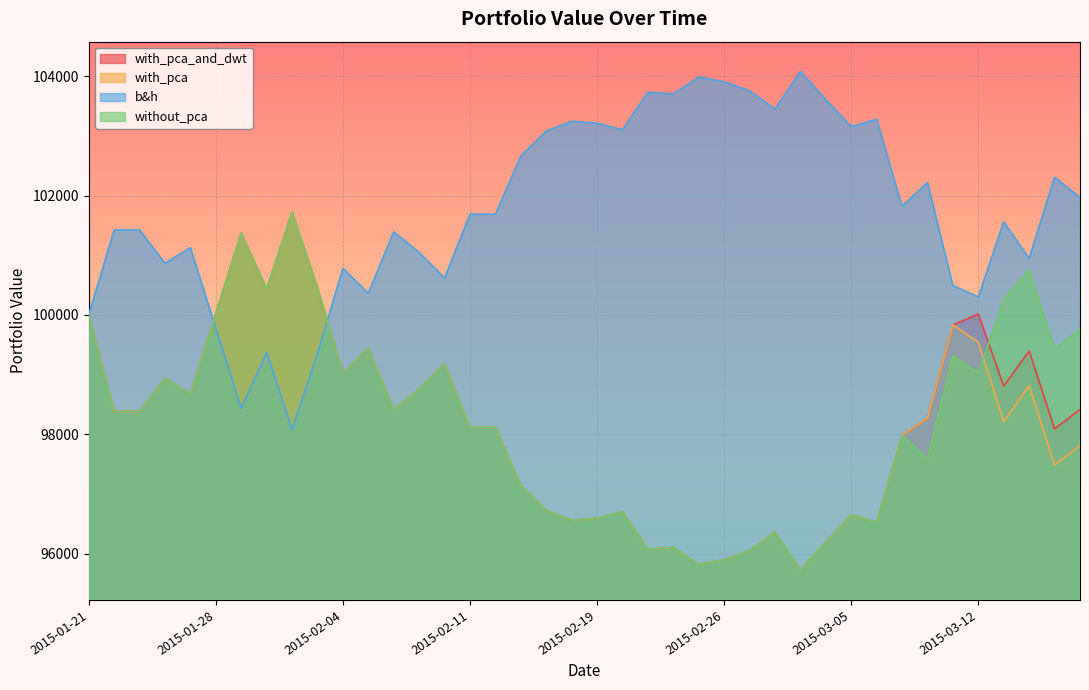

Which has a higher value, 2015-02-09 or 2015-02-04?

2015-02-09